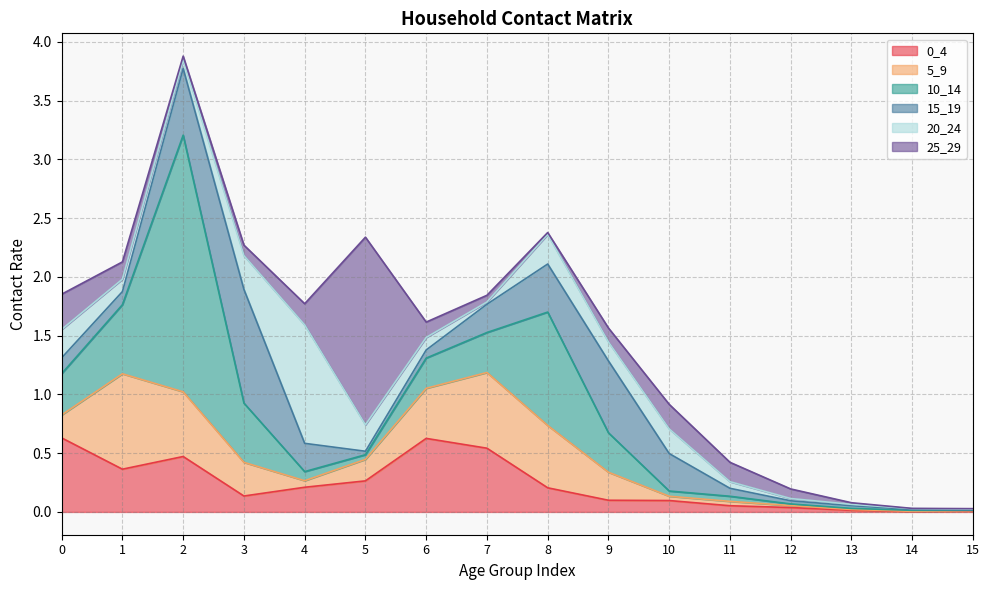

What is the difference between the 0_4 values at 15 and 3?

0.1